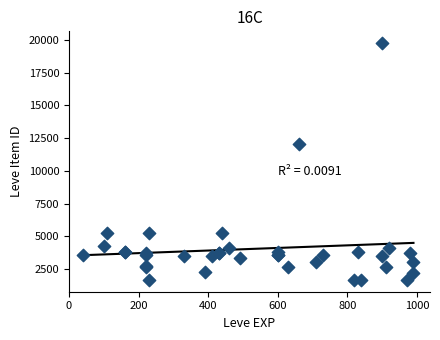

What Y value in the scatter plot is closest to 10714?

12028